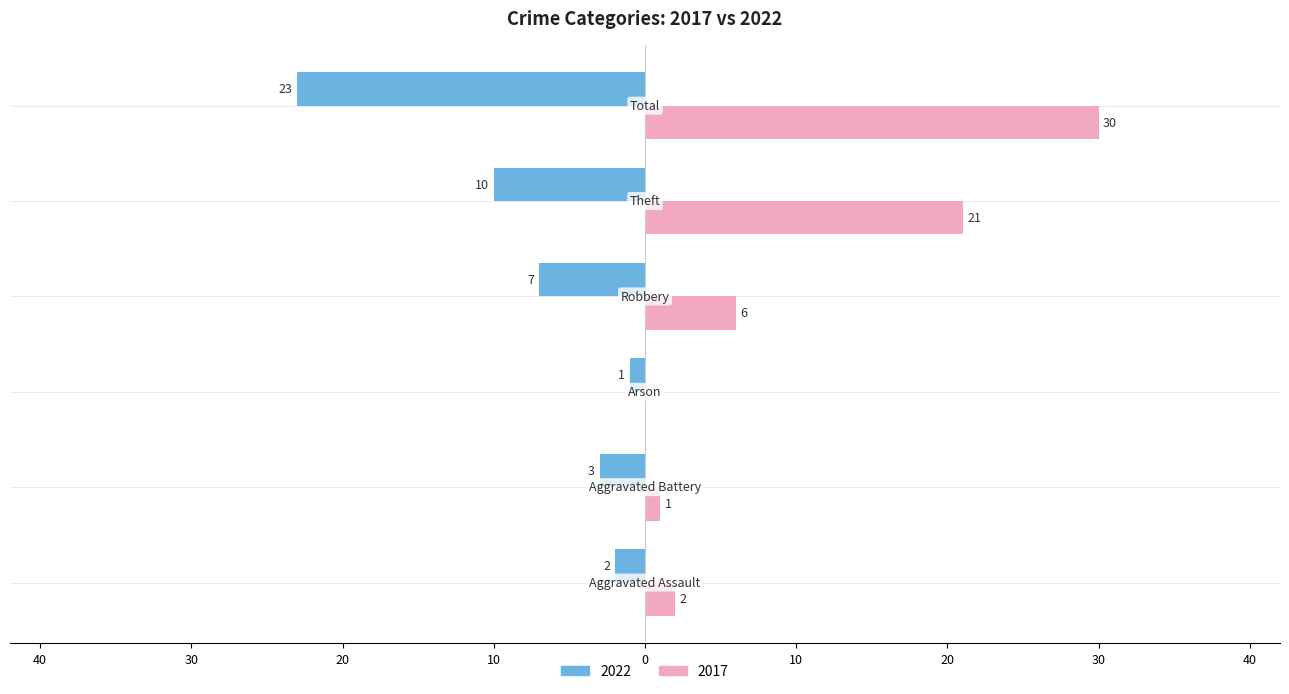

What are all the series names shown in the legend?

2022, 2017